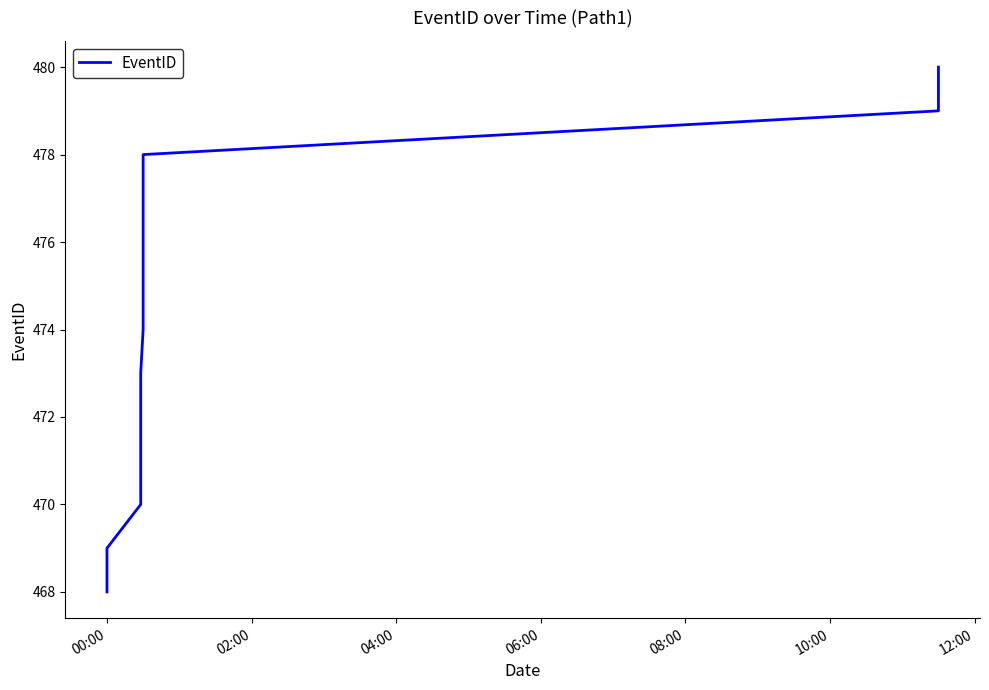

True or false: there are more than 0 points higher than both neighbors.

False